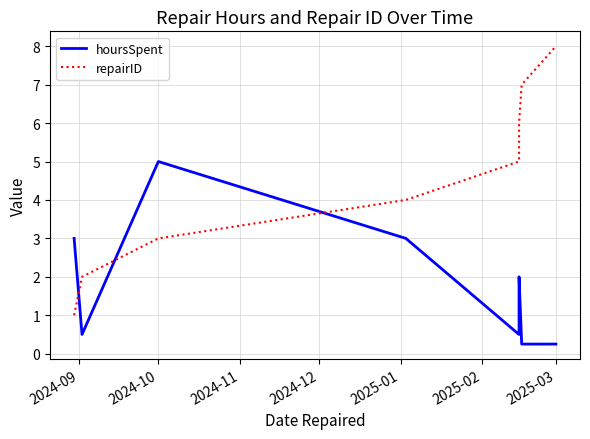

Count the number of data series in this chart.

2